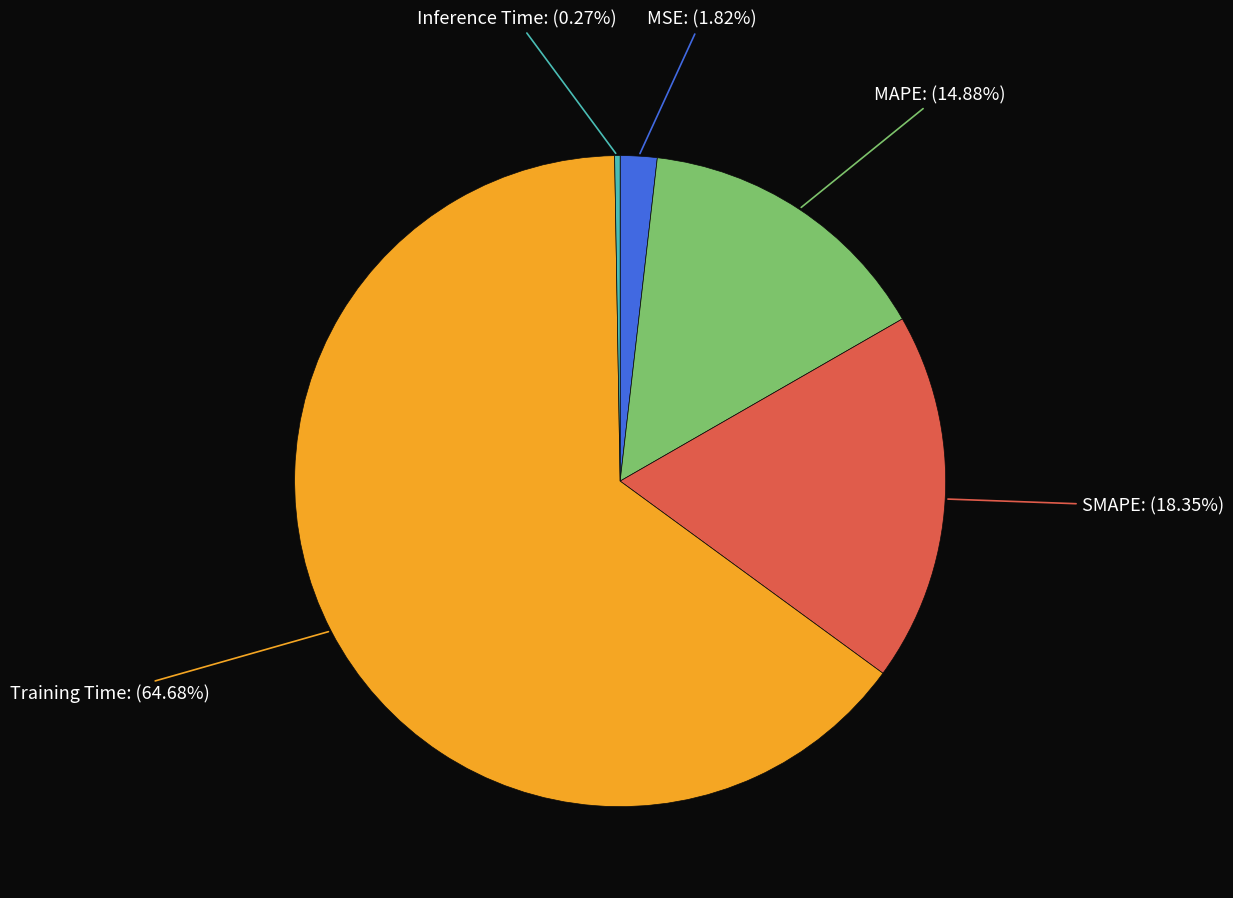

Which slice is the largest?

Training Time